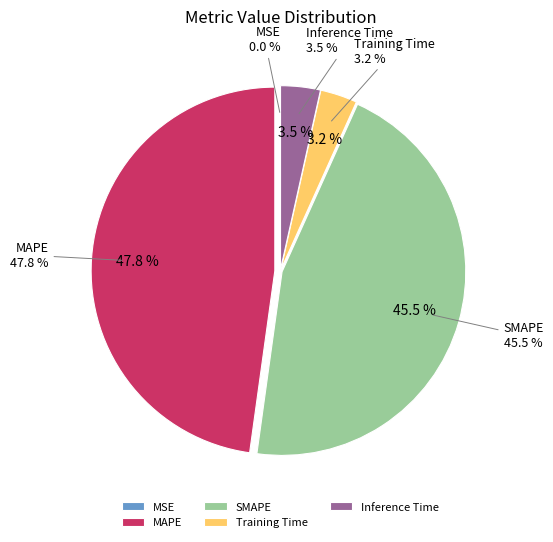

Is there a majority slice in this chart?

No